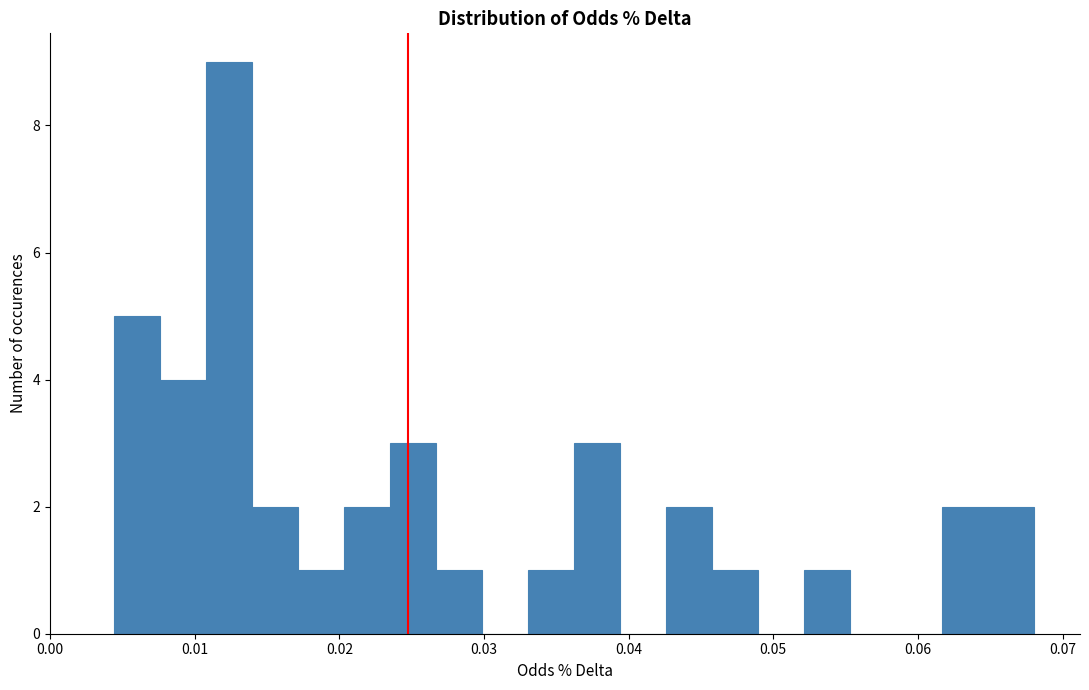

Around what value on the x-axis is the tallest bar? Give the approximate position of its centre, as read against the axis.

0.012